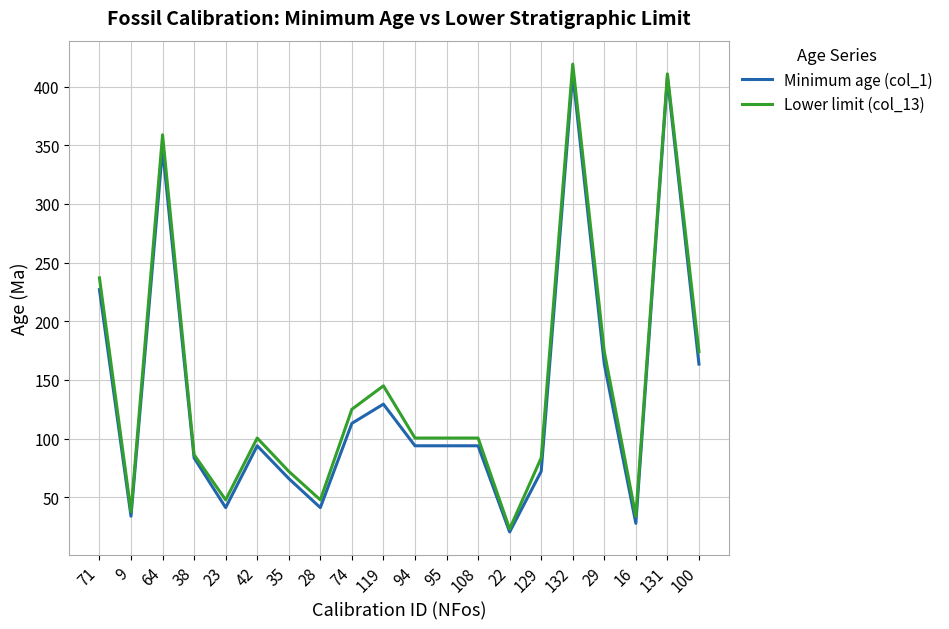

Reading left to right, extract all data points from this chart.

Minimum age (col_1): 71=227.0	9=33.9	64=346.7	38=83.6	23=41.2	42=93.9	35=66.0	28=41.2	74=113.0	119=129.4	94=93.9	95=93.9	108=93.9	22=20.4	129=72.1	132=410.8	29=163.5	16=27.8	131=407.6	100=163.5
Lower limit (col_13): 71=237.0	9=37.8	64=358.9	38=86.3	23=47.8	42=100.5	35=72.1	28=47.8	74=125.0	119=145.0	94=100.5	95=100.5	108=100.5	22=23.0	129=83.6	132=419.2	29=174.1	16=33.9	131=410.8	100=174.1